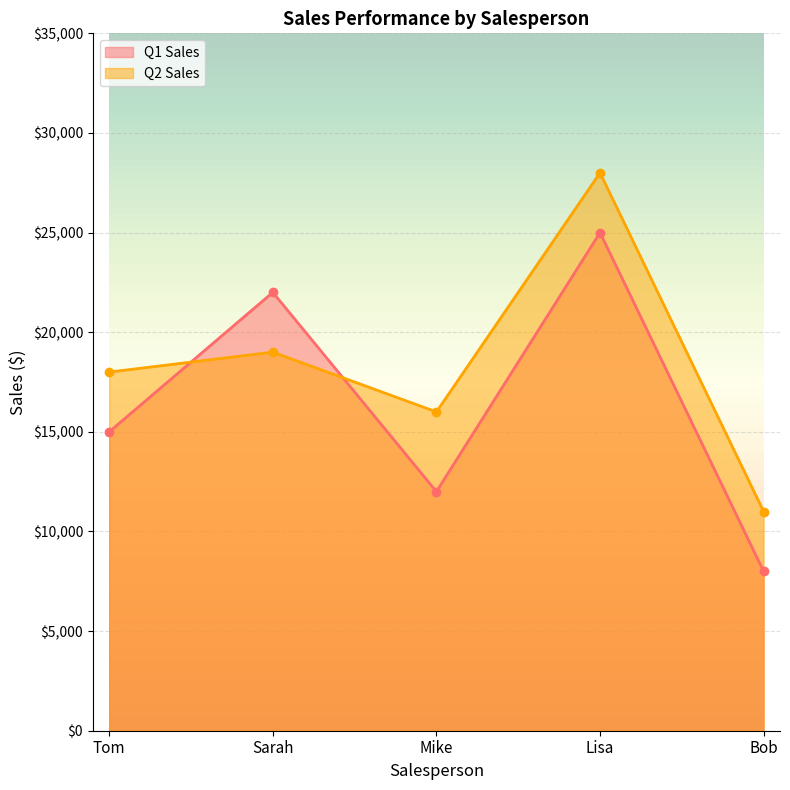

The value of Q1 Sales at Bob is 13788. True or false?

False